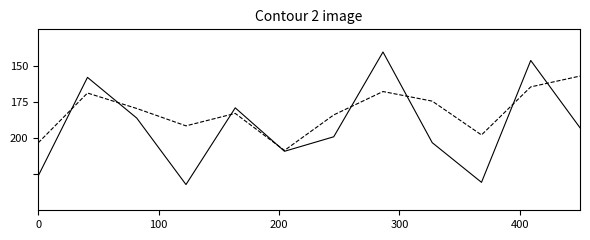

Is this an area chart (filled region under the line)?

No